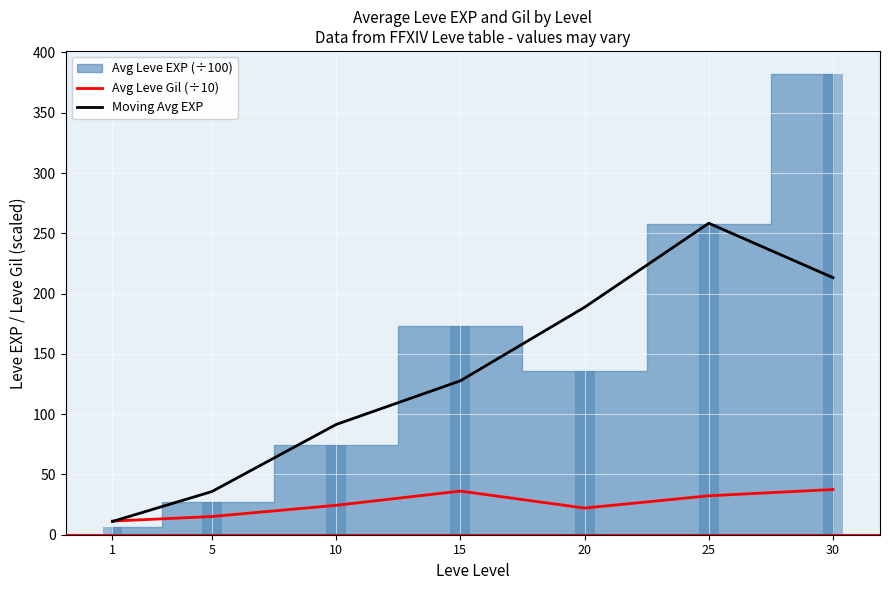

Read the Moving Avg EXP value at 30.

213.2